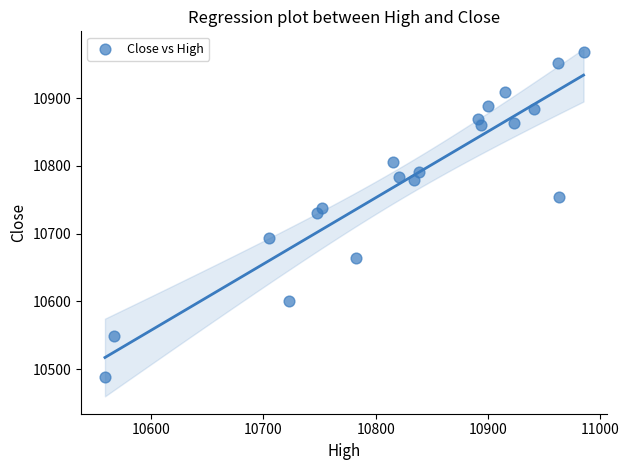

What is the range of X values (max minus min)?

426.3